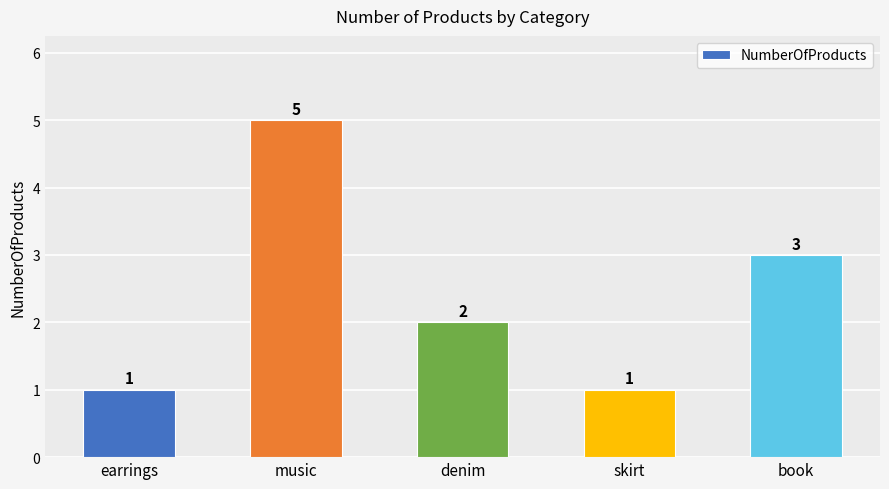

Reading left to right, what are all the values shown in this chart?

earrings=1	music=5	denim=2	skirt=1	book=3